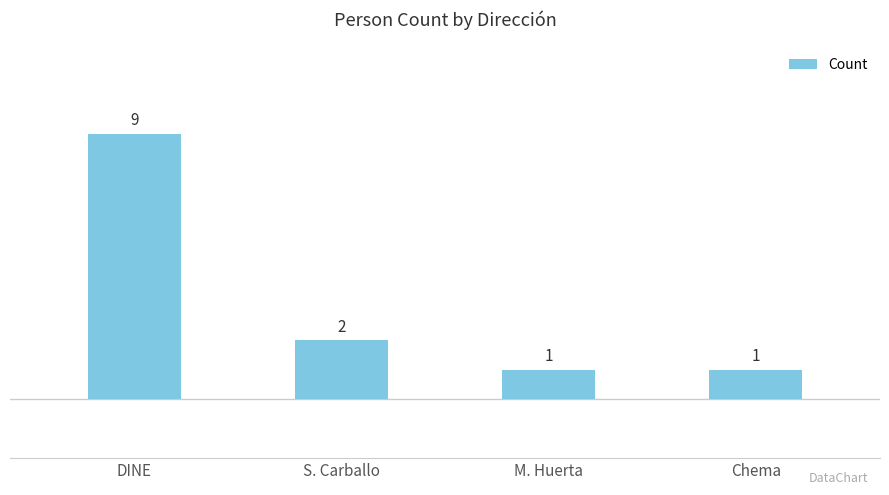

What is the label of the 4th bar from the left?

Chema